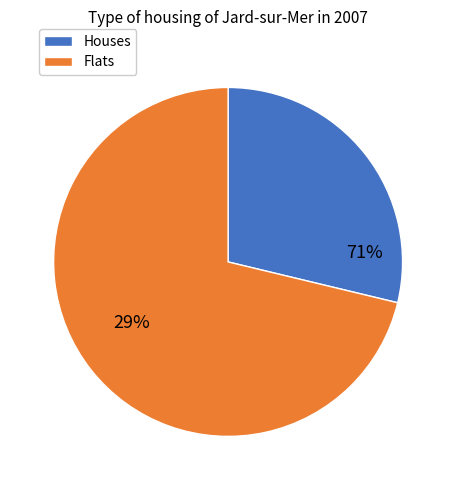

To the nearest percent, what portion does signal segment 6 represent?

71%